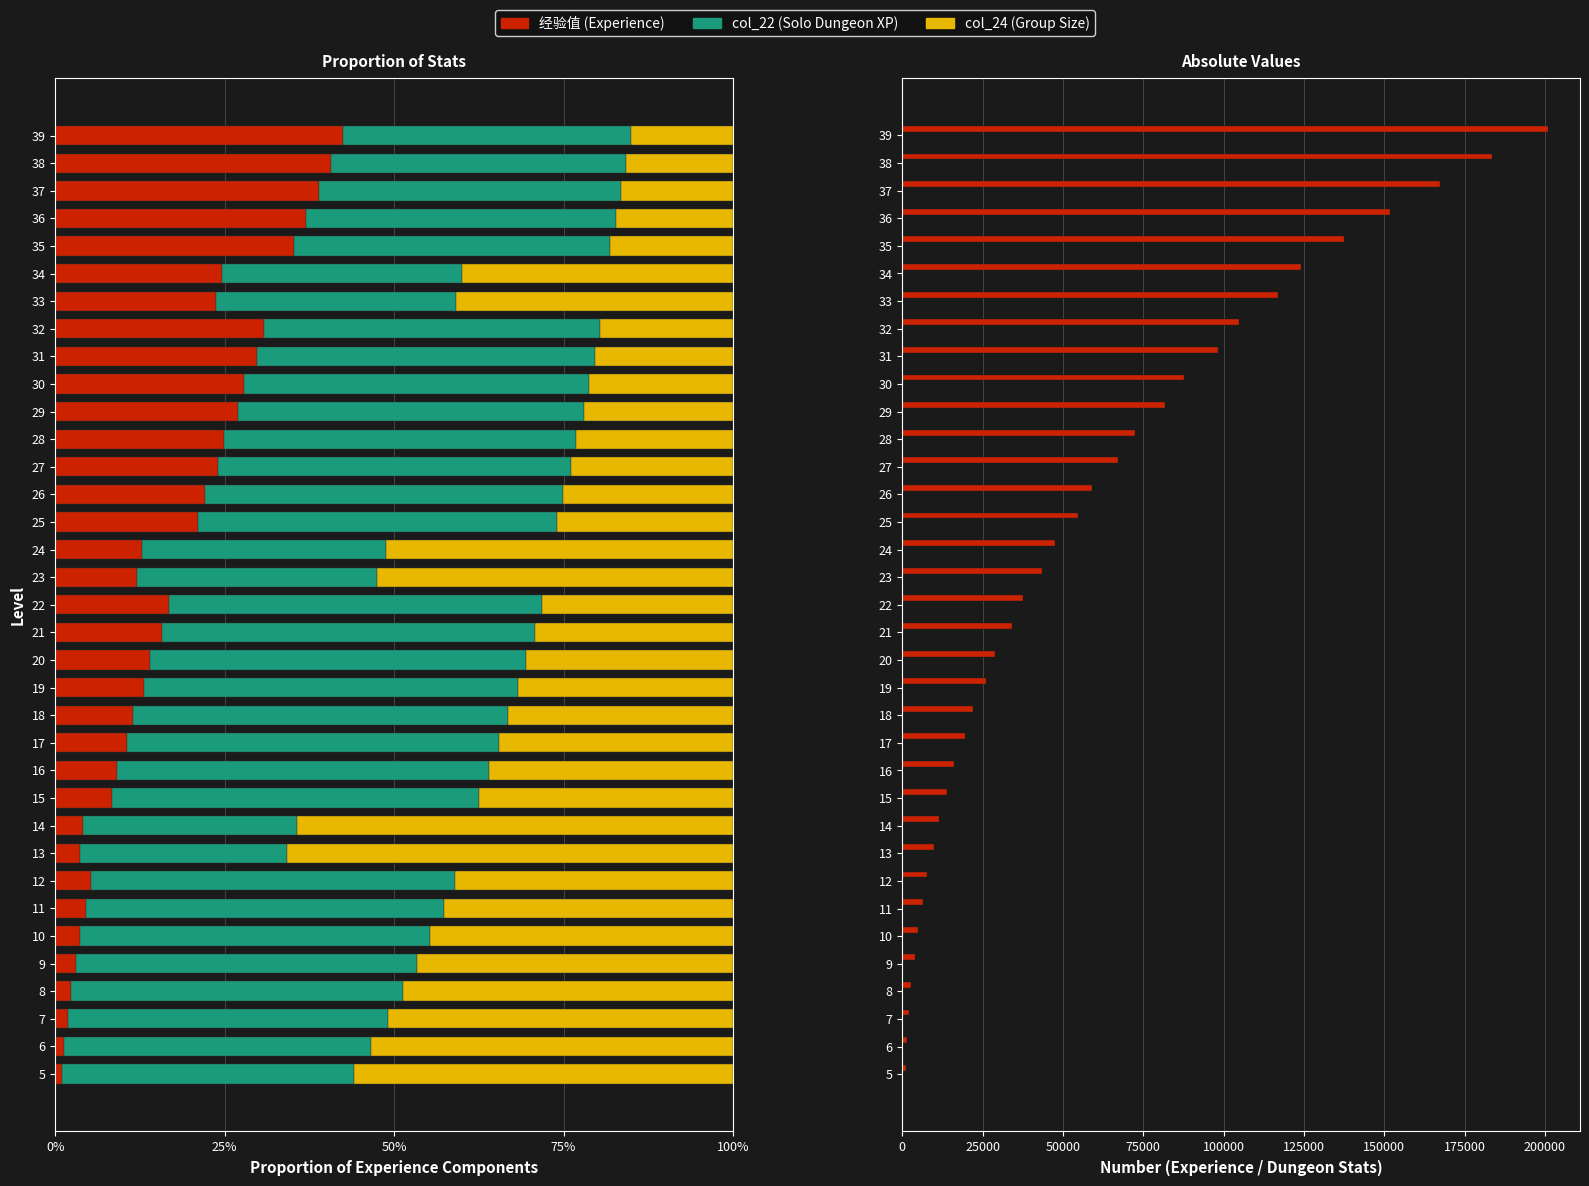

Is the value of col_24 at 35 greater than the value of col_22 at 37?

No